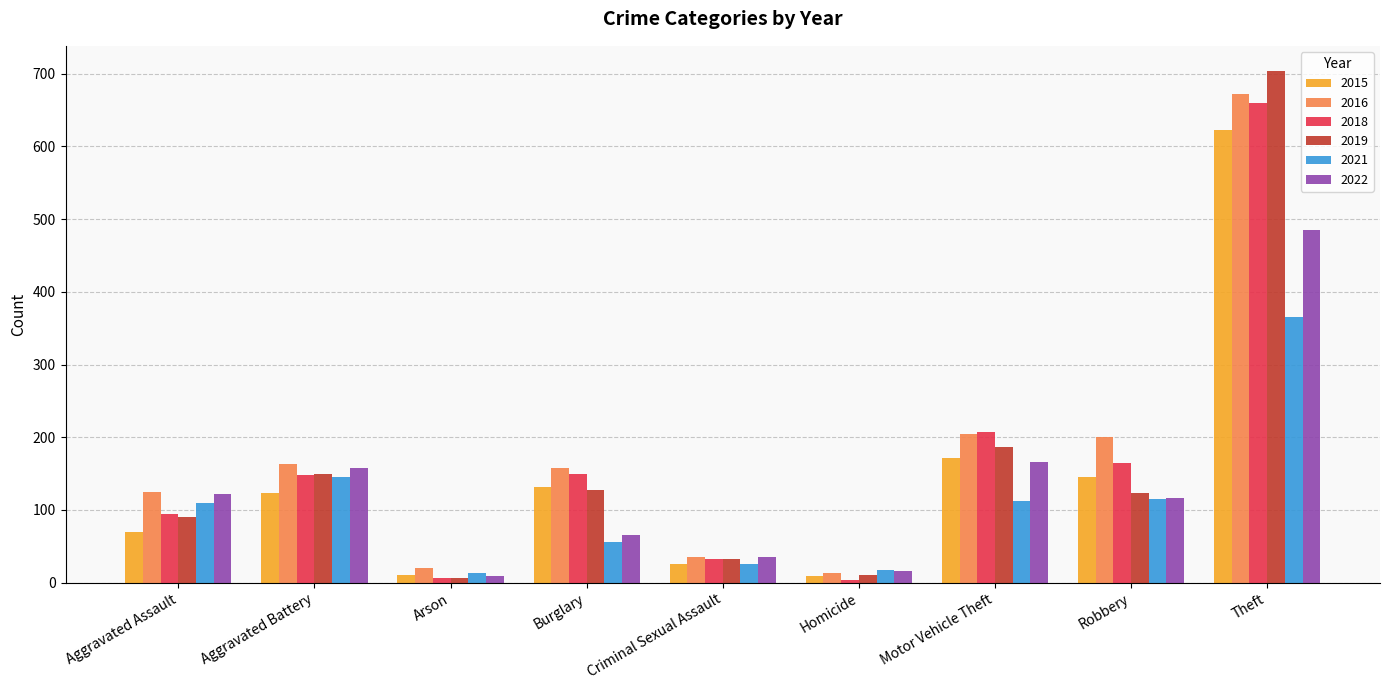

How many data points does each series have?

9